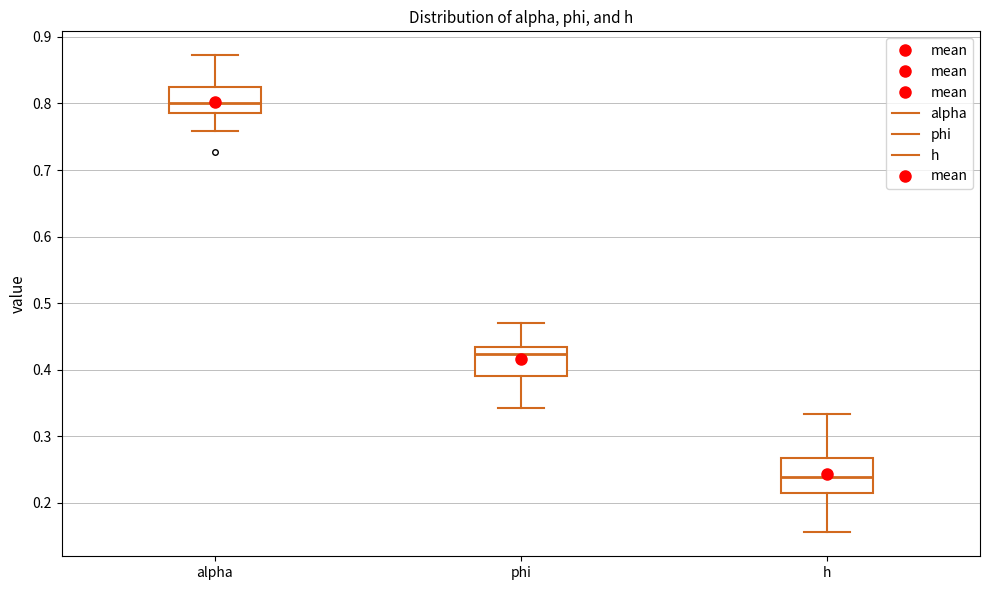

Where does the lower whisker of the box for phi end on the y-axis? The values are not printed on the chart, so give them approximately, as read against the axis.

0.34